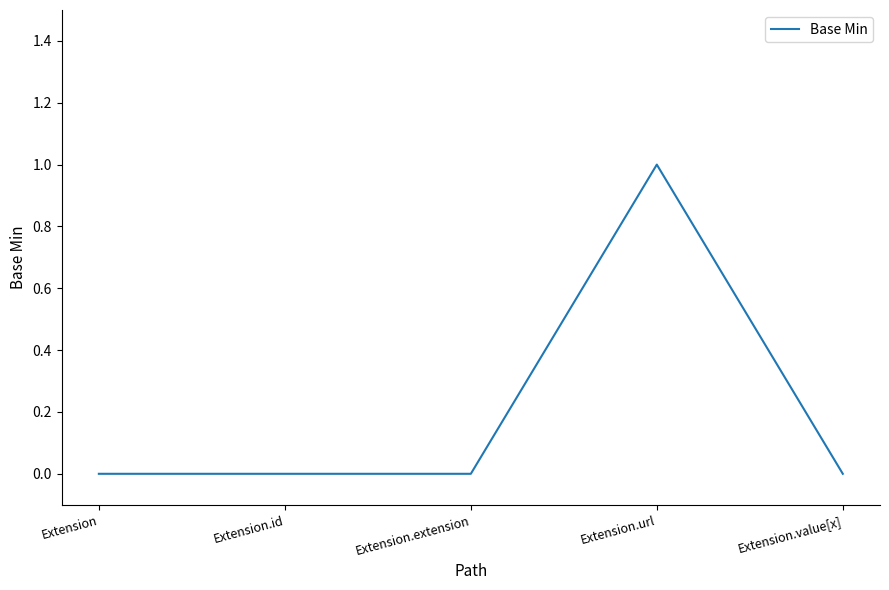

The chart shows a value of 0 at Extension.id. True or false?

True